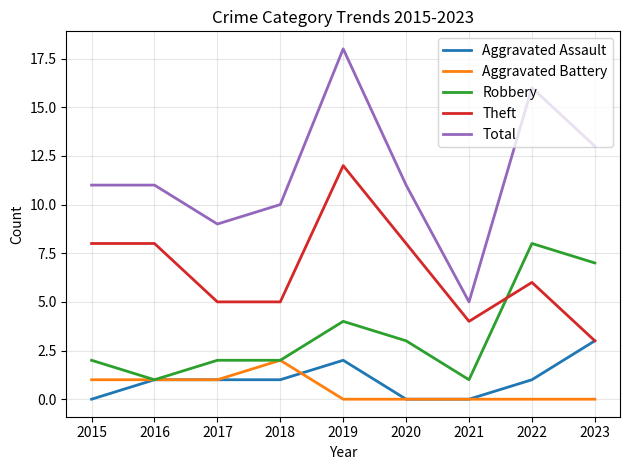

What are all the series names shown in the legend?

Aggravated Assault, Aggravated Battery, Robbery, Theft, Total